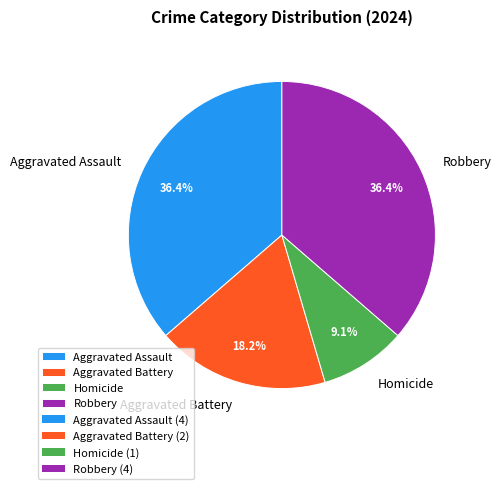

How many slices are in this pie chart?

4